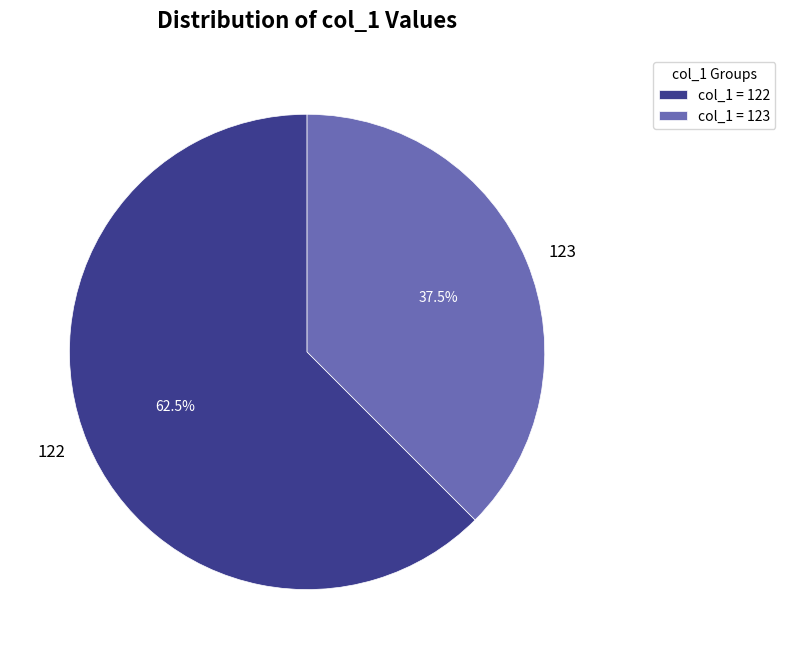

Which has a higher value, 123 or 122?

122